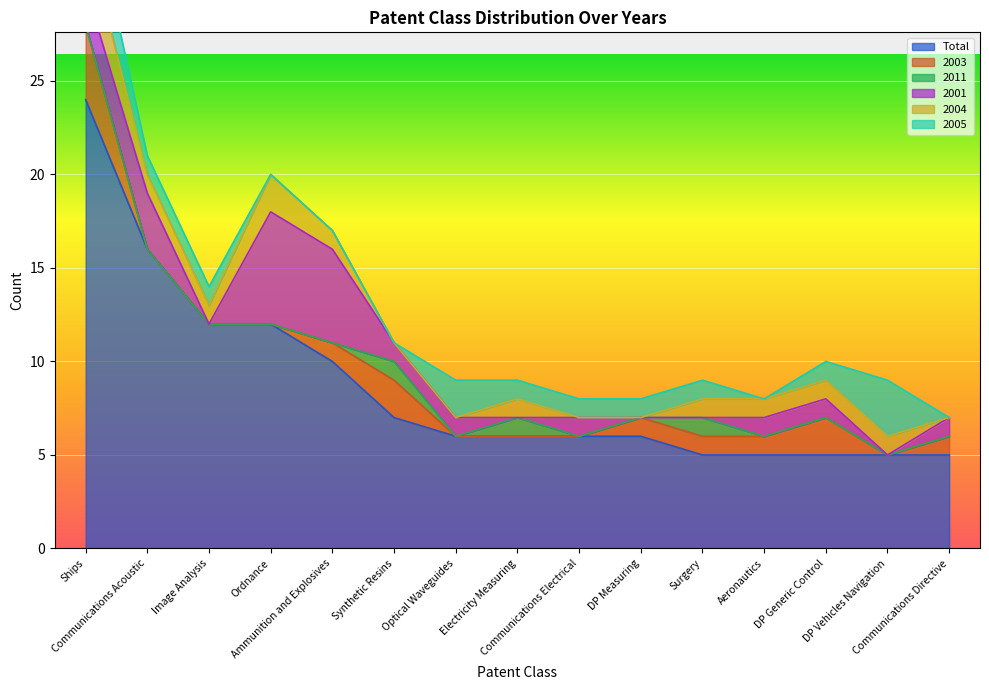

True or false: 2005 and 2001 intersect in this chart.

True